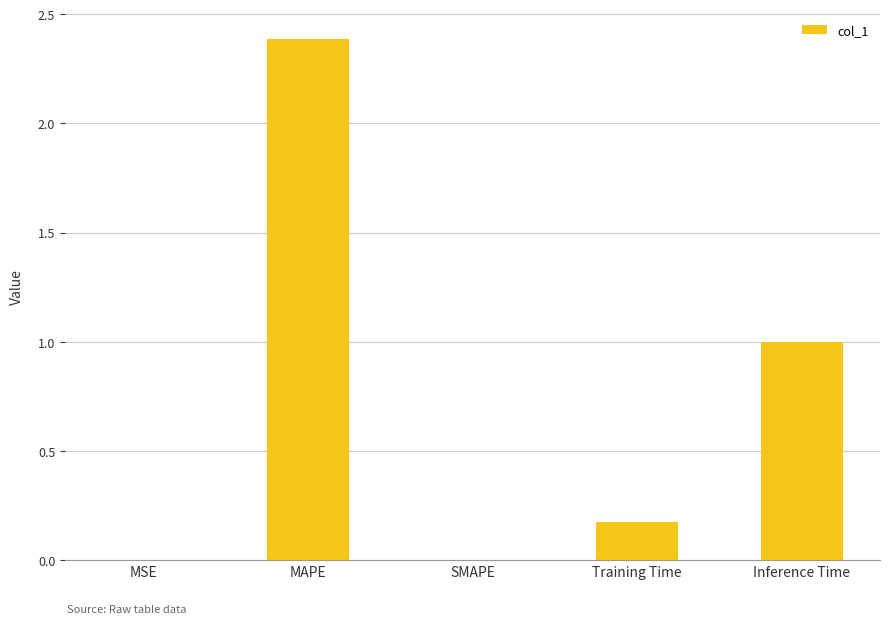

The value at MAPE is 2.4. True or false?

True